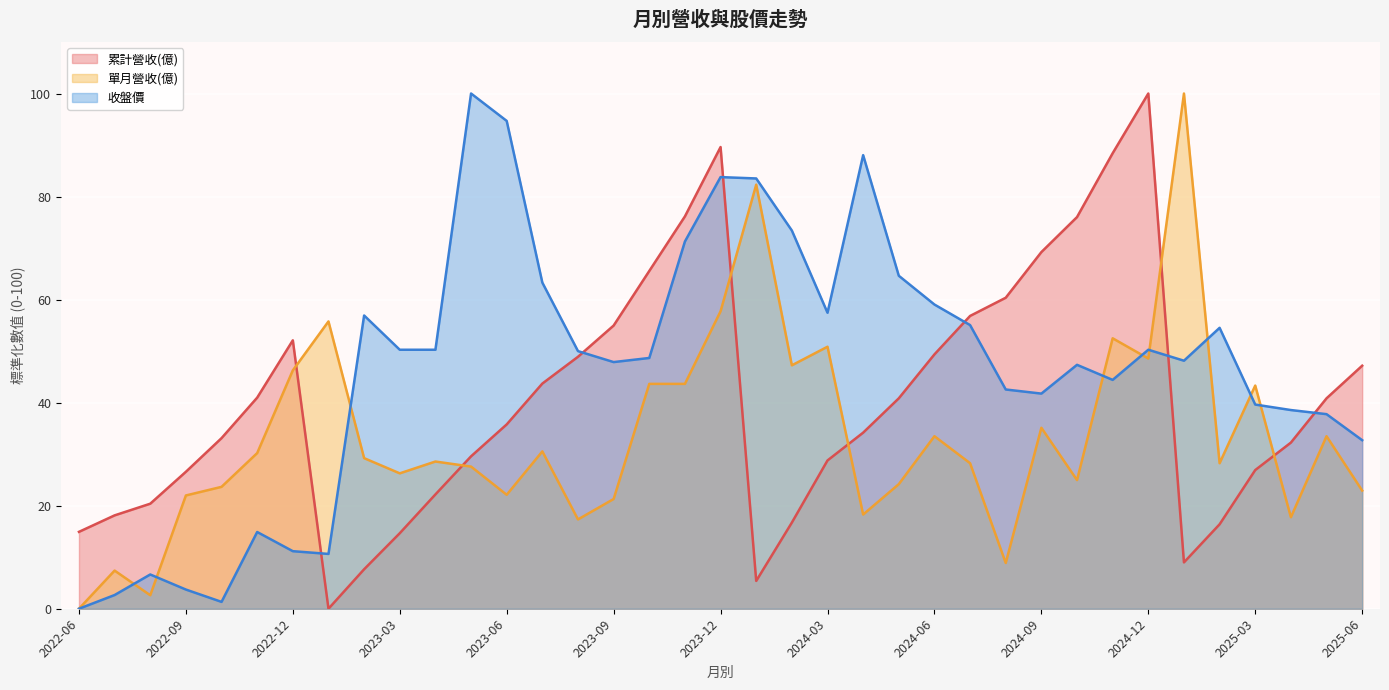

Reading left to right, extract all data points from this chart.

累計營收(億): 2022-06=14.9	2022-07=18.1	2022-08=20.4	2022-09=26.6	2022-10=33.1	2022-11=41.0	2022-12=52.1	2023-01=0.0	2023-02=7.7	2023-03=14.7	2023-04=22.2	2023-05=29.6	2023-06=35.8	2023-07=43.7	2023-08=48.9	2023-09=55.0	2023-10=65.6	2023-11=76.1	2023-12=89.6	2024-01=5.4	2024-02=16.7	2024-03=28.8	2024-04=34.2	2024-05=40.8	2024-06=49.4	2024-07=56.8	2024-08=60.4	2024-09=69.2	2024-10=76.0	2024-11=88.4	2024-12=100.0	2025-01=9.0	2025-02=16.4	2025-03=26.9	2025-04=32.2	2025-05=40.8	2025-06=47.2
單月營收(億): 2022-06=0.0	2022-07=7.4	2022-08=2.6	2022-09=22.0	2022-10=23.7	2022-11=30.2	2022-12=46.3	2023-01=55.8	2023-02=29.2	2023-03=26.3	2023-04=28.6	2023-05=27.6	2023-06=22.1	2023-07=30.5	2023-08=17.3	2023-09=21.3	2023-10=43.6	2023-11=43.6	2023-12=57.7	2024-01=82.3	2024-02=47.2	2024-03=50.9	2024-04=18.3	2024-05=24.2	2024-06=33.5	2024-07=28.2	2024-08=8.9	2024-09=35.1	2024-10=25.0	2024-11=52.5	2024-12=48.6	2025-01=100.0	2025-02=28.2	2025-03=43.3	2025-04=17.8	2025-05=33.5	2025-06=22.9
收盤價: 2022-06=0.0	2022-07=2.7	2022-08=6.6	2022-09=3.7	2022-10=1.3	2022-11=14.9	2022-12=11.2	2023-01=10.6	2023-02=56.9	2023-03=50.3	2023-04=50.3	2023-05=100.0	2023-06=94.7	2023-07=63.3	2023-08=50.0	2023-09=47.9	2023-10=48.7	2023-11=71.3	2023-12=83.8	2024-01=83.5	2024-02=73.4	2024-03=57.4	2024-04=88.0	2024-05=64.6	2024-06=59.0	2024-07=55.1	2024-08=42.6	2024-09=41.8	2024-10=47.3	2024-11=44.4	2024-12=50.3	2025-01=48.1	2025-02=54.5	2025-03=39.6	2025-04=38.6	2025-05=37.8	2025-06=32.7